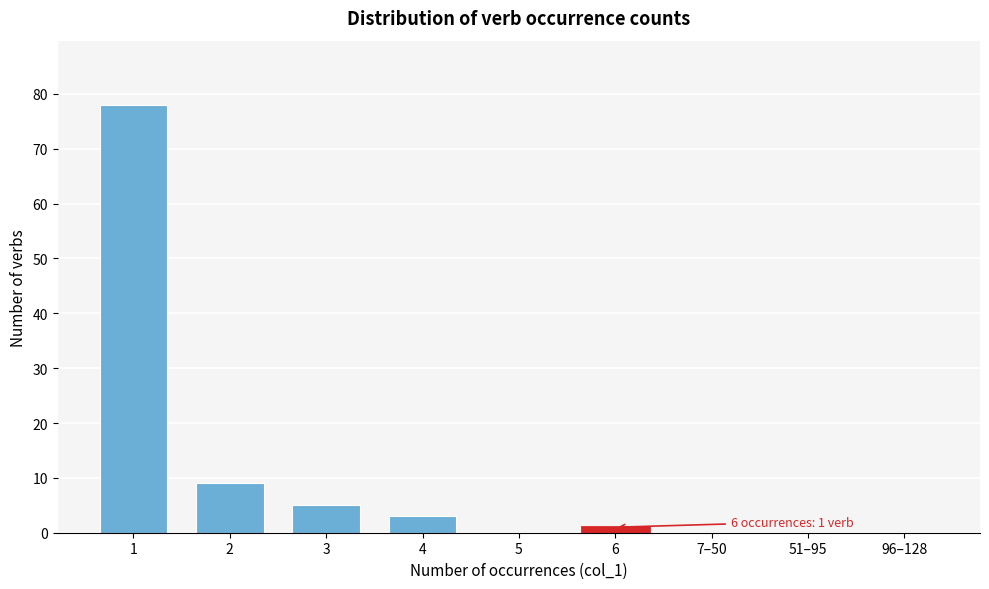

Reading left to right, extract all data points from this chart.

1=78	2=9	3=5	4=3	5=0	6=1	7–50=0	51–95=0	96–128=0